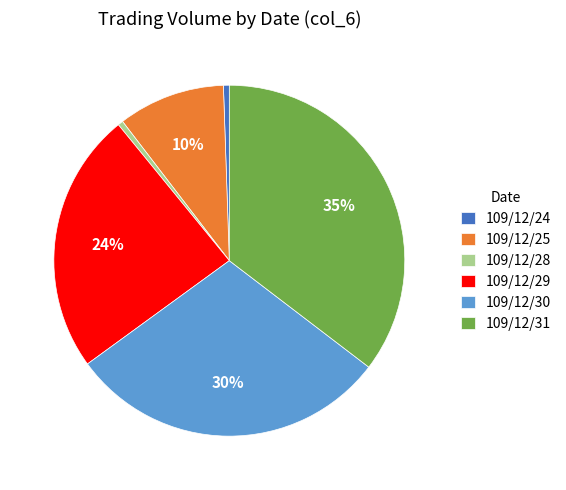

Combined, do 109/12/29 and 109/12/28 account for over 50%?

No